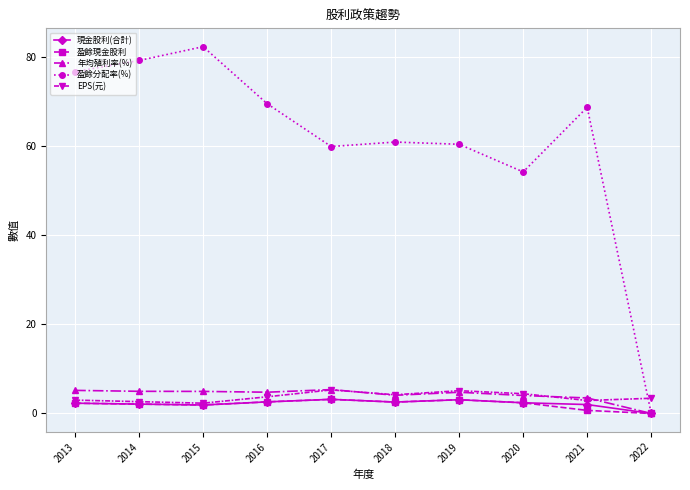

What is the difference between the maximum and minimum values in the EPS(元) series?

3.0